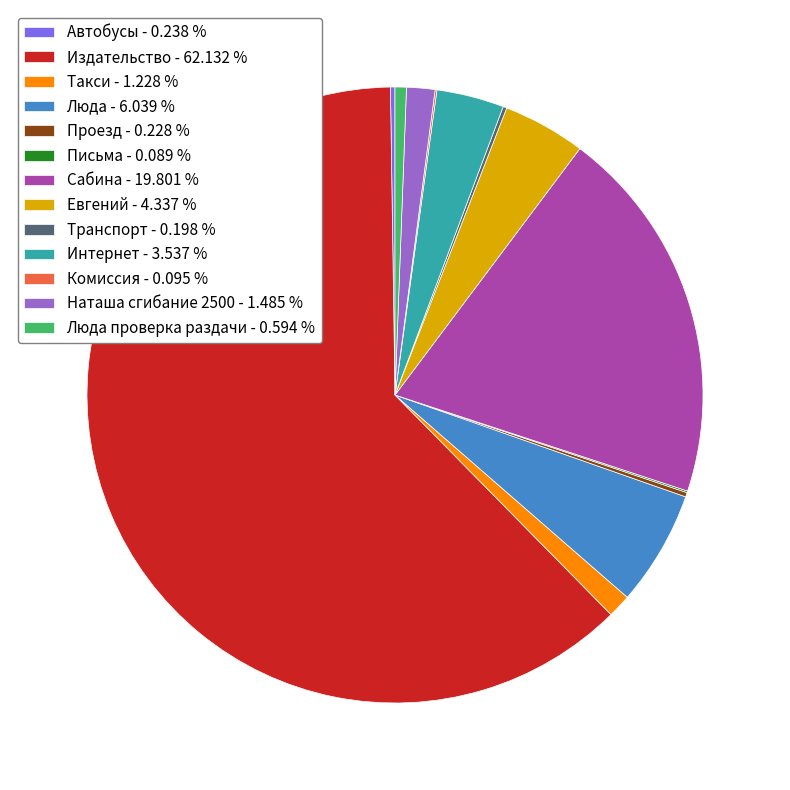

Which slice is the largest?

Издательство - 62.132 %